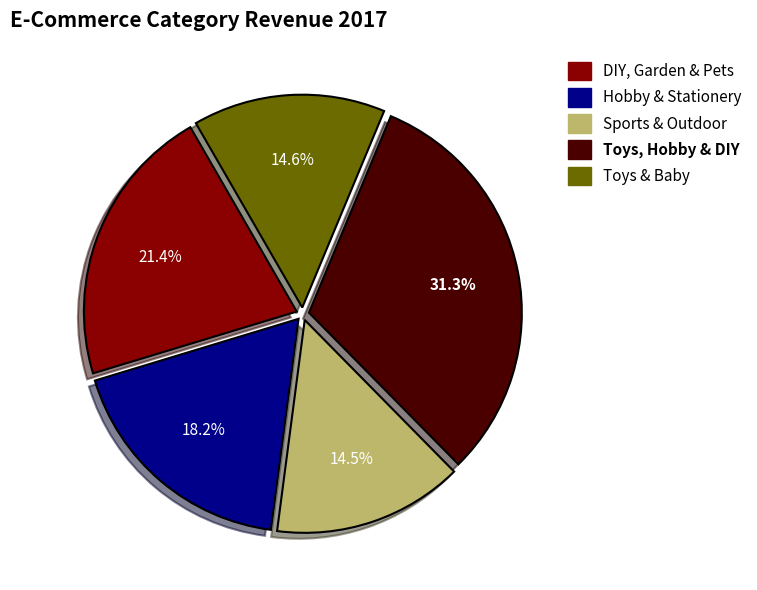

To the nearest percent, what is the combined percentage of Sports & Outdoor and Toys & Baby?

29%